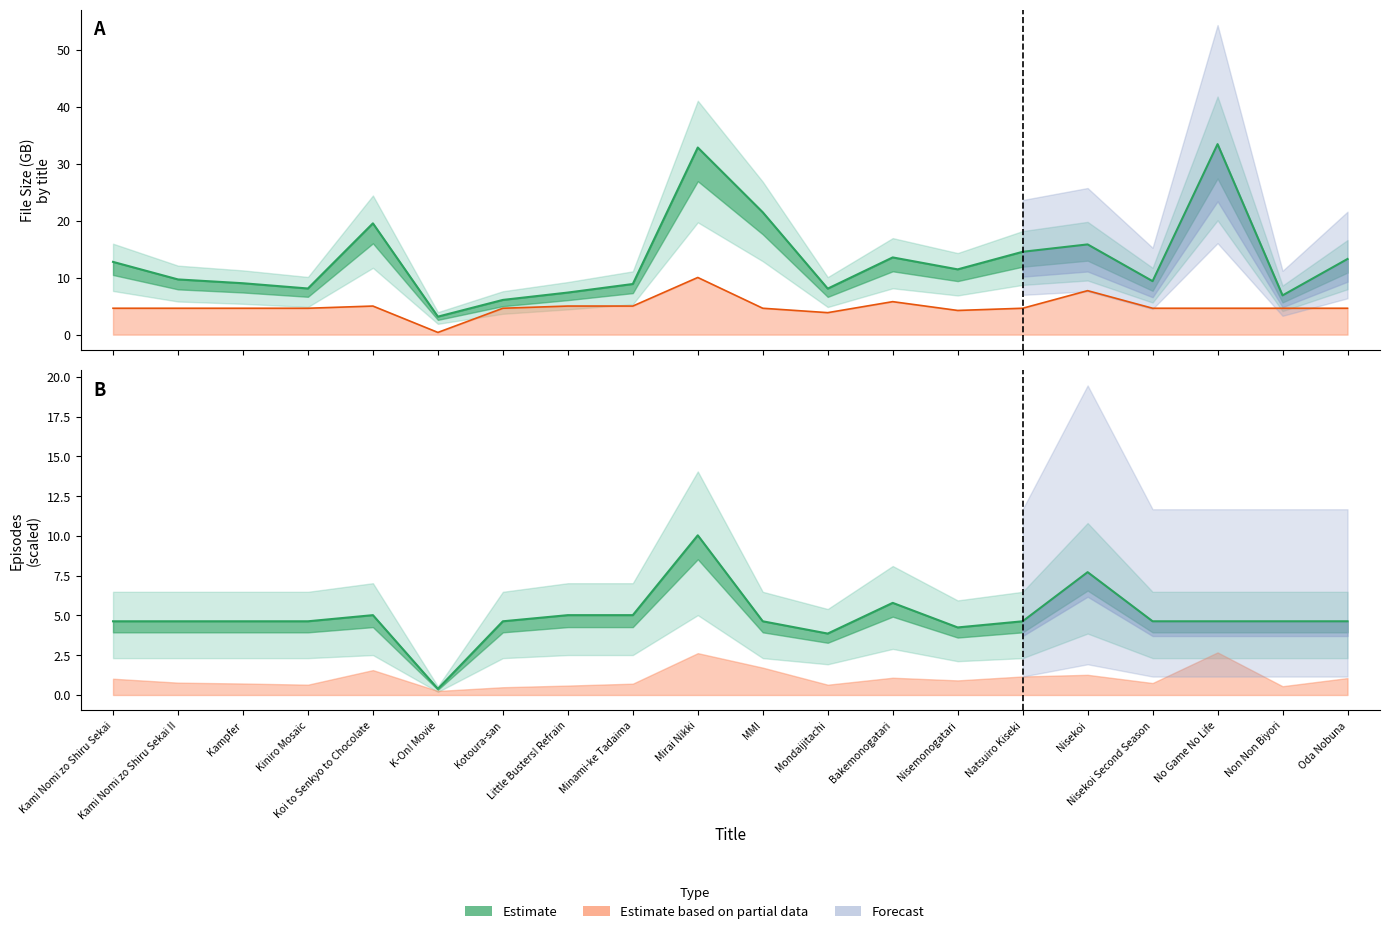

At which category does the chart reach its peak across all series?

No Game No Life